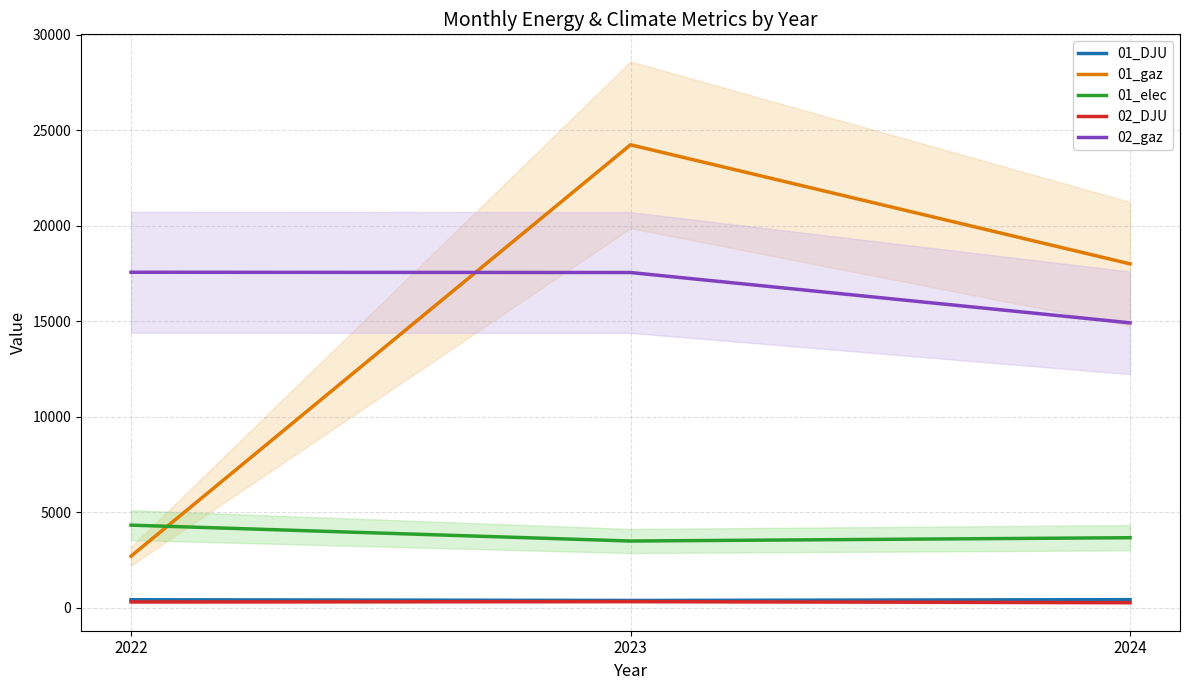

Which label corresponds to the largest value in the chart?

2023